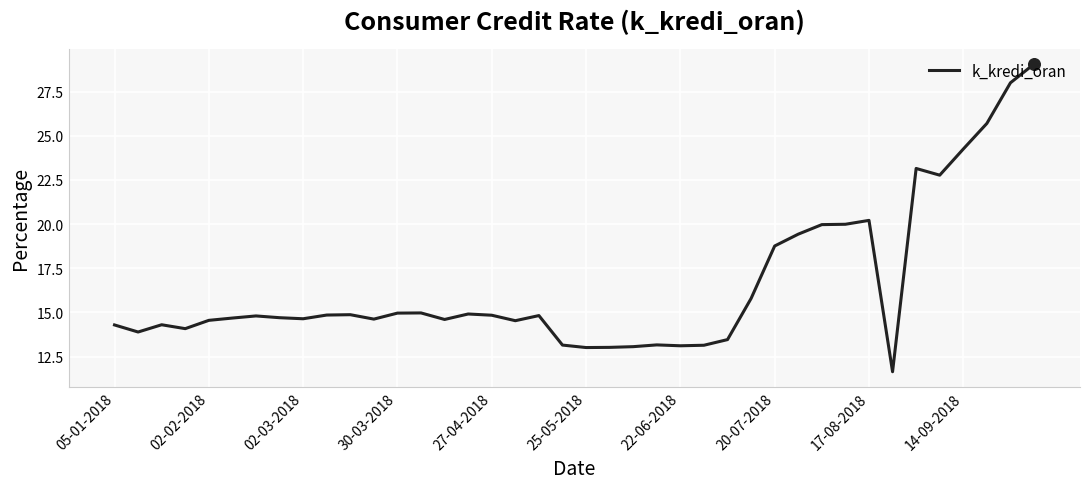

What is the maximum value shown in the chart?

29.1